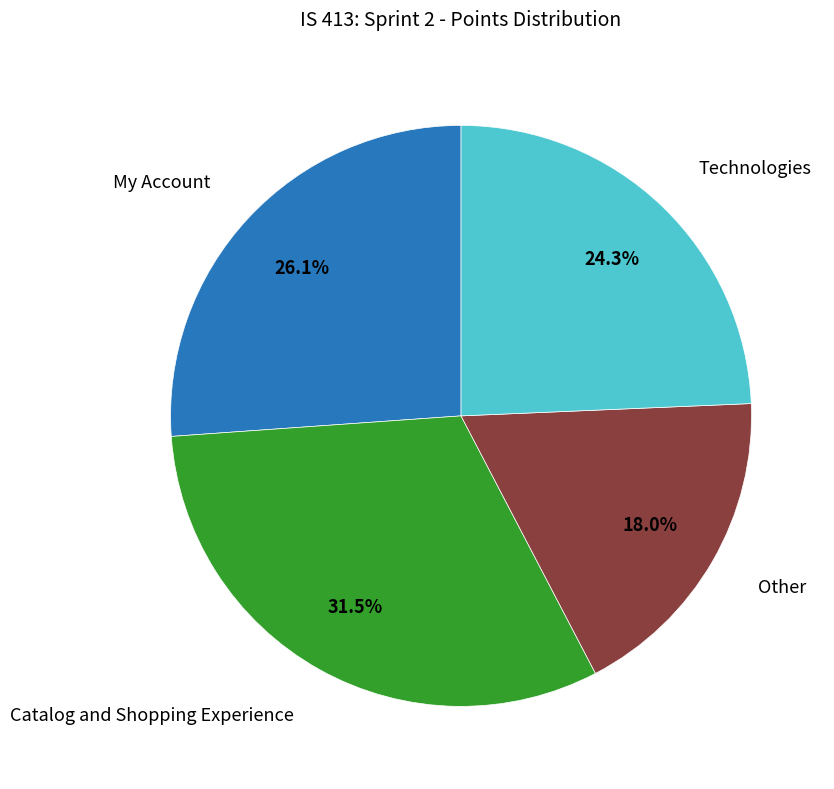

Is there a majority slice in this chart?

No